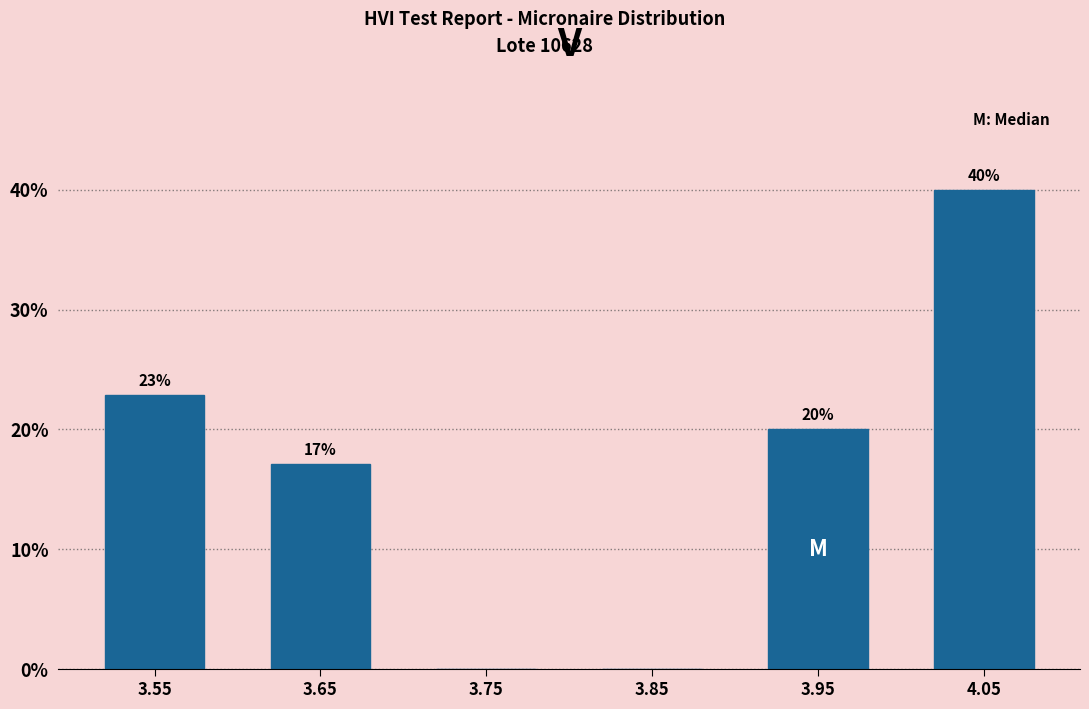

The chart shows a value of 34.8 at 3.55. True or false?

False